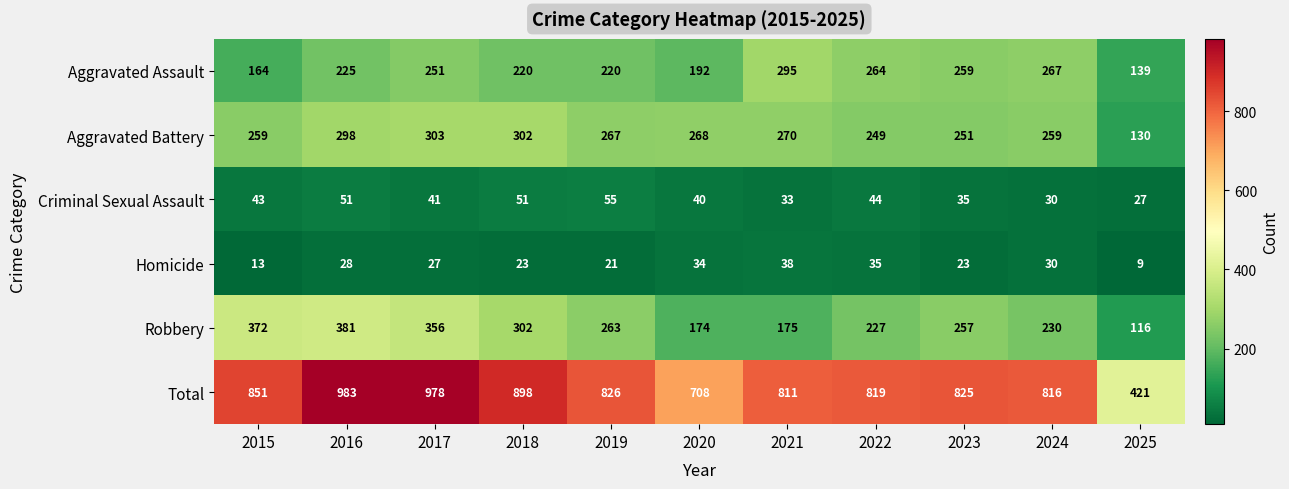

Which label corresponds to the smallest value in the chart?

2025